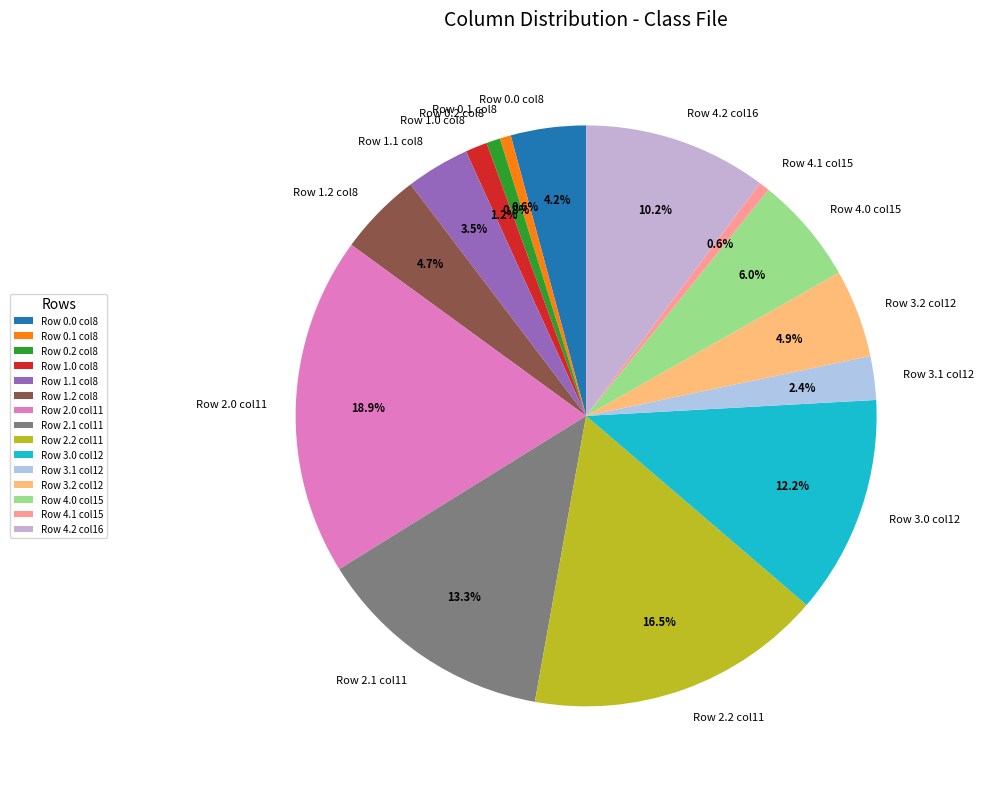

Is there any slice that represents more than half of the pie?

No